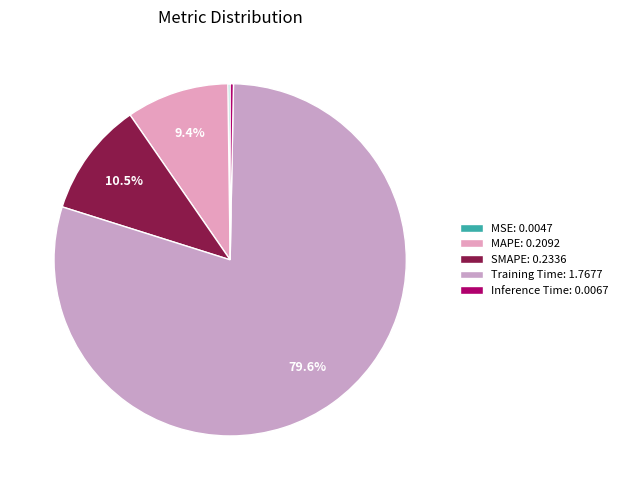

Count the number of slices in the pie.

5